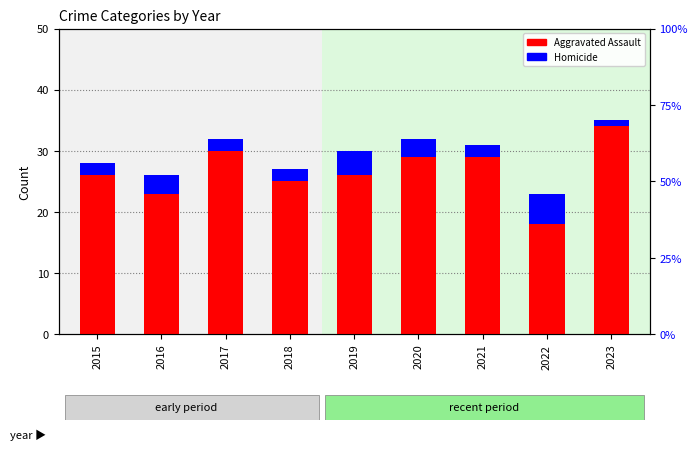

What is the maximum value for Homicide?

5